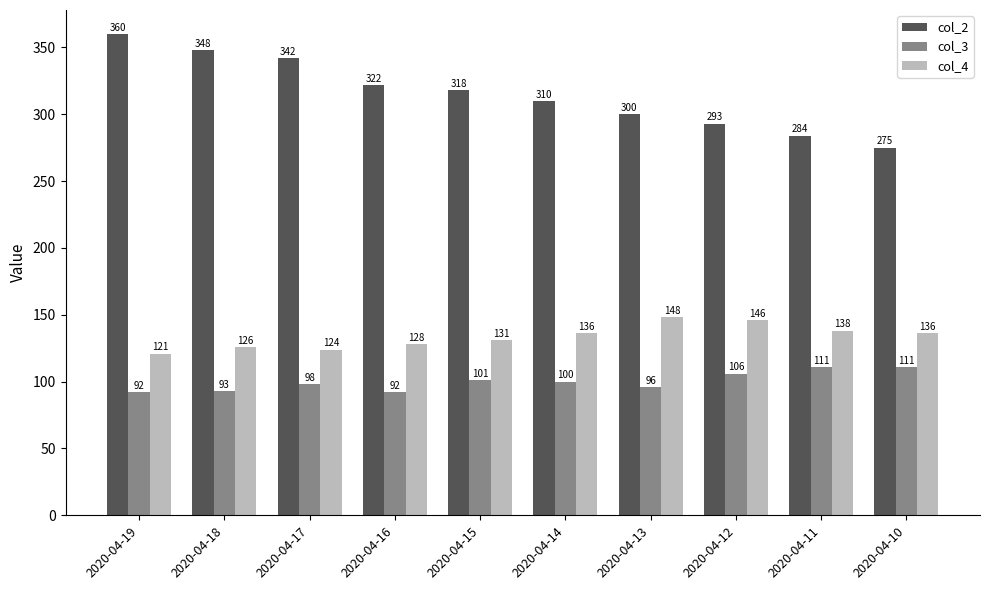

Rank the series at 2020-04-15 from highest to lowest value.

col_2, col_4, col_3